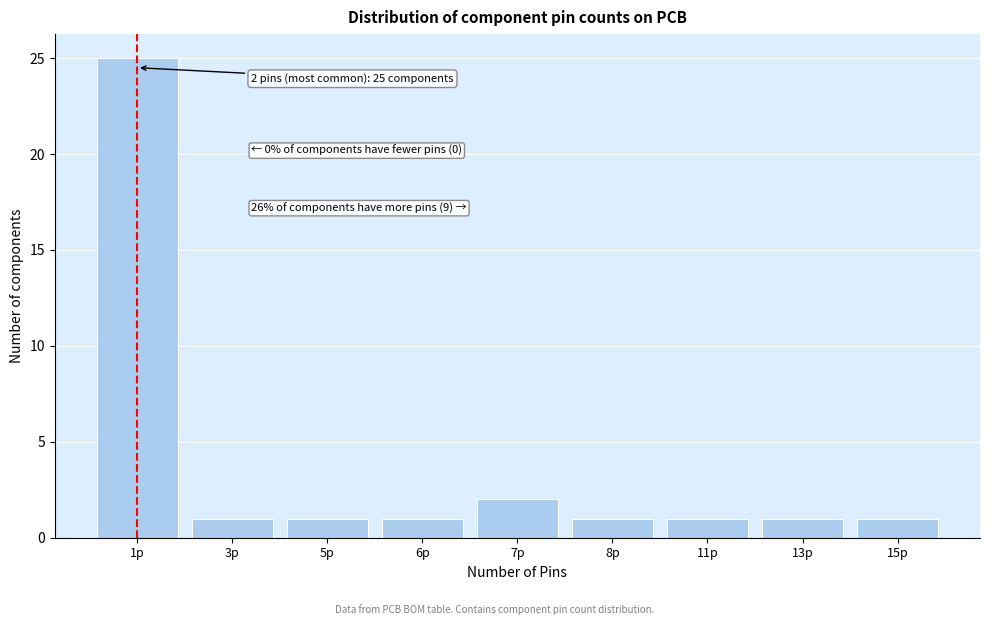

Reading right to left, extract all data points from this chart.

15p=1	13p=1	11p=1	8p=1	7p=2	6p=1	5p=1	3p=1	1p=25